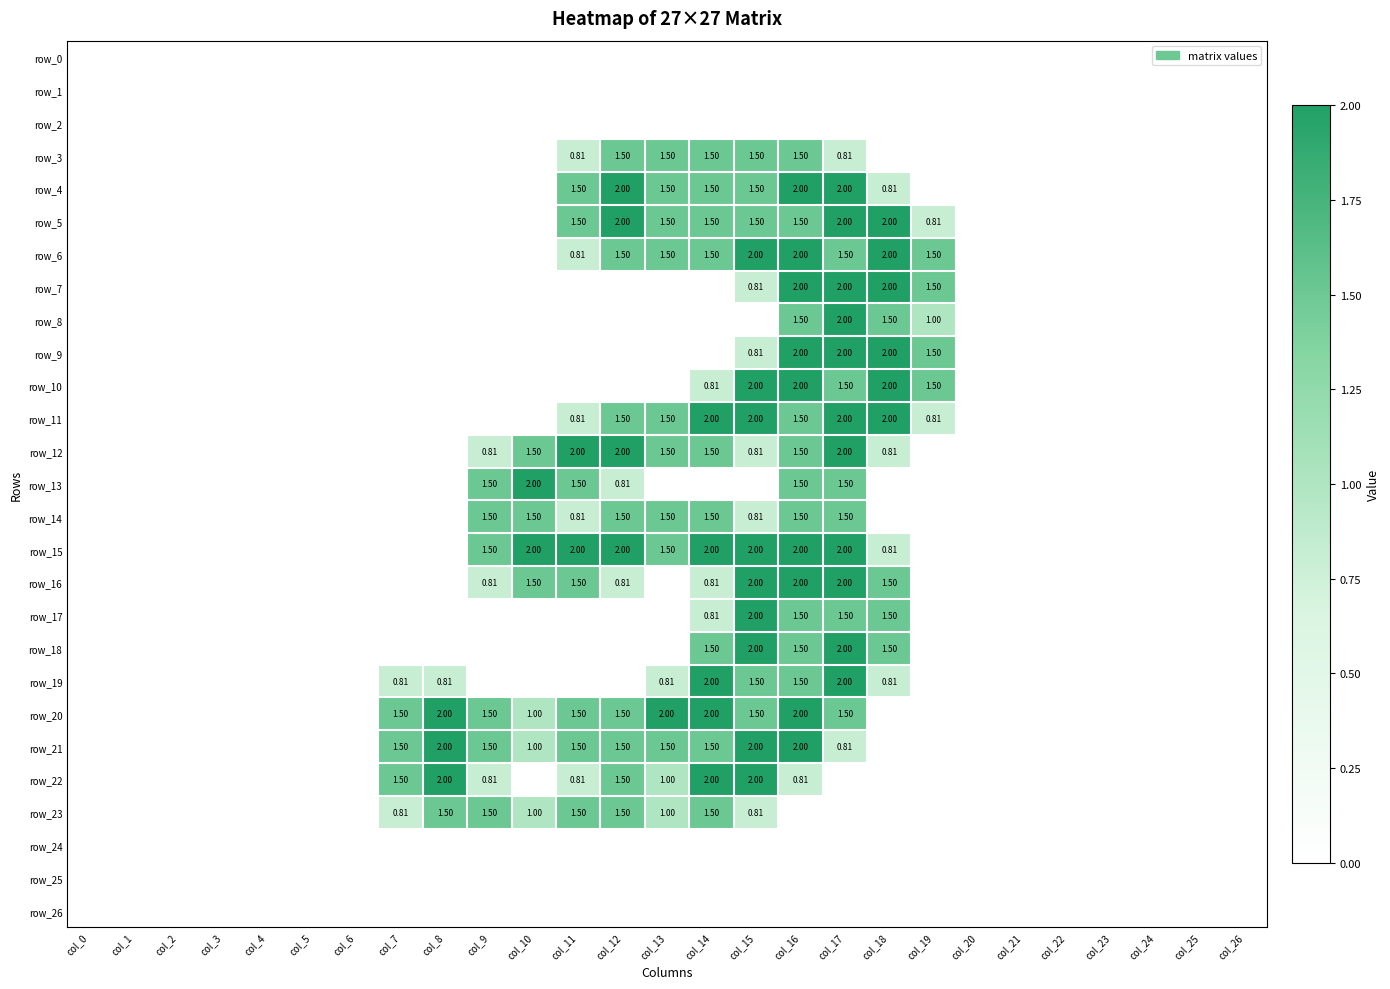

At which label is row_8 closest to 1?

col_19